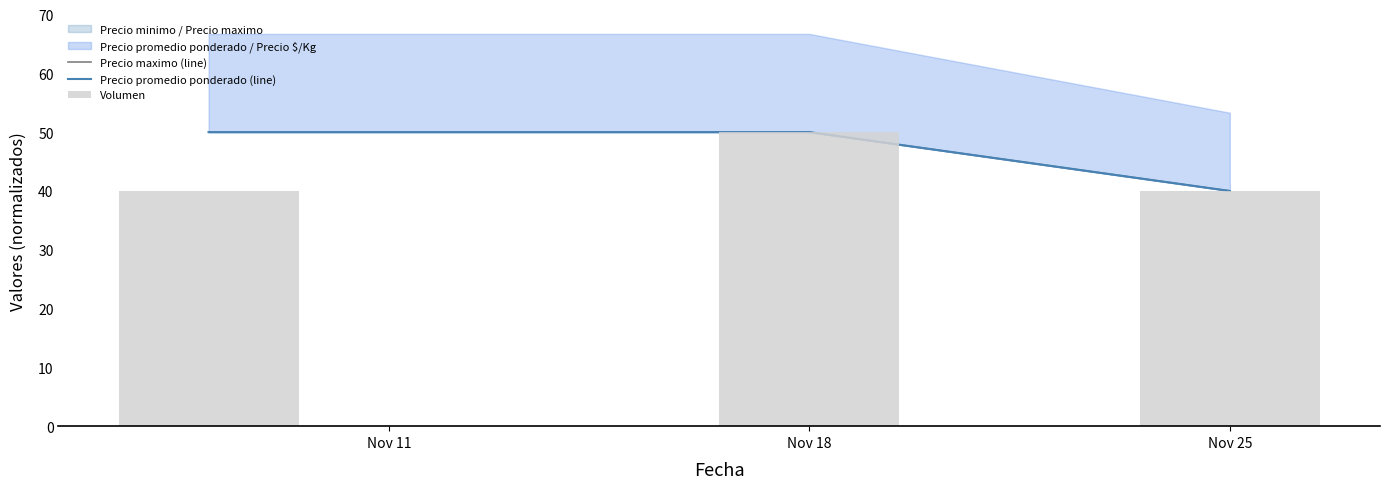

What is the value of the Volumen bar at the 2nd from the left?

50